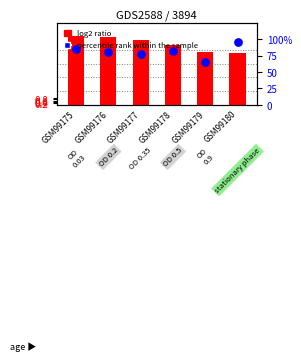

What are all the series names shown in the legend?

log2 ratio, percentile rank within the sample